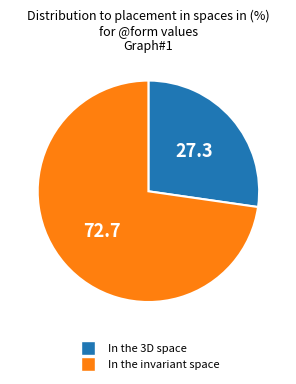

How many segments does this pie chart have?

2